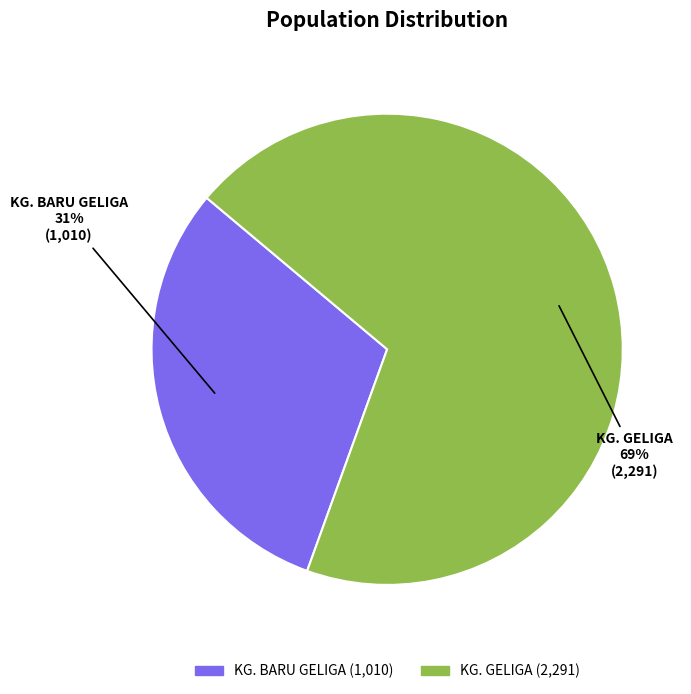

Rank the categories by value from lowest to highest.

KG. BARU GELIGA, KG. GELIGA